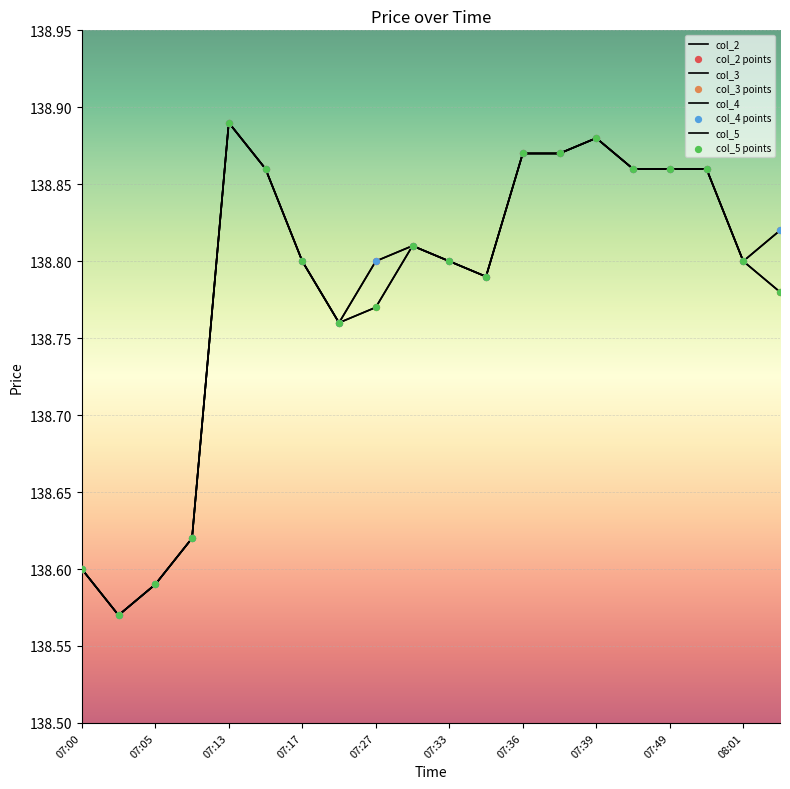

Which series has the largest total across all categories?

col_4